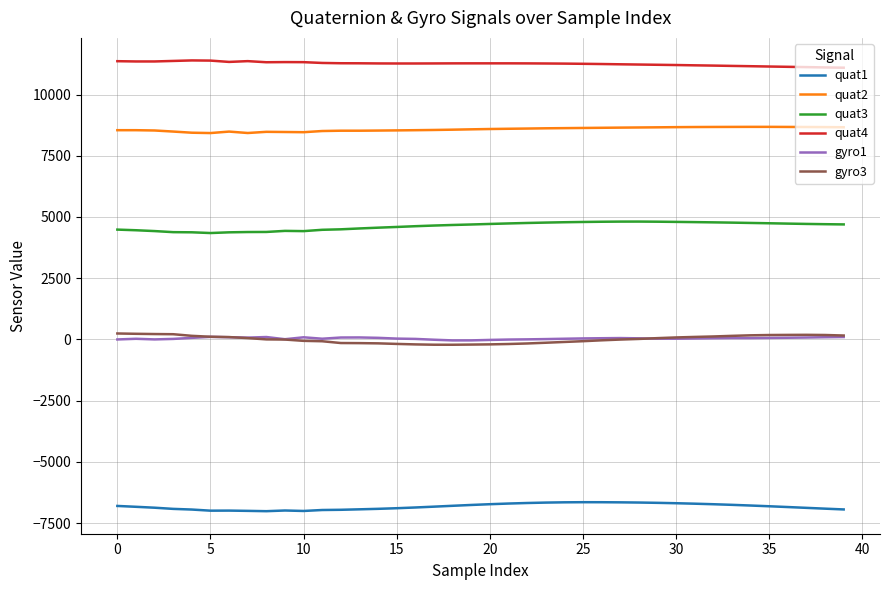

What is the difference between the second highest and second lowest values in the gyro1 series?

138